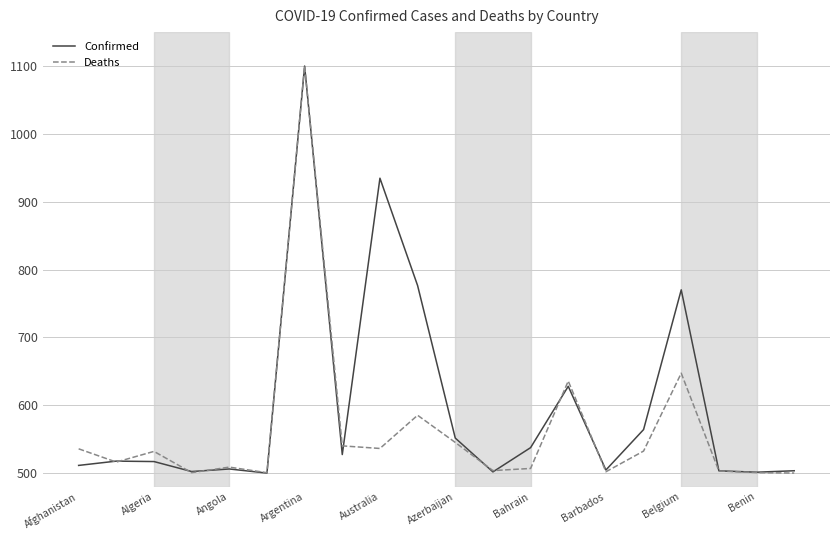

True or false: Confirmed has more than 2 points higher than both neighbors.

True